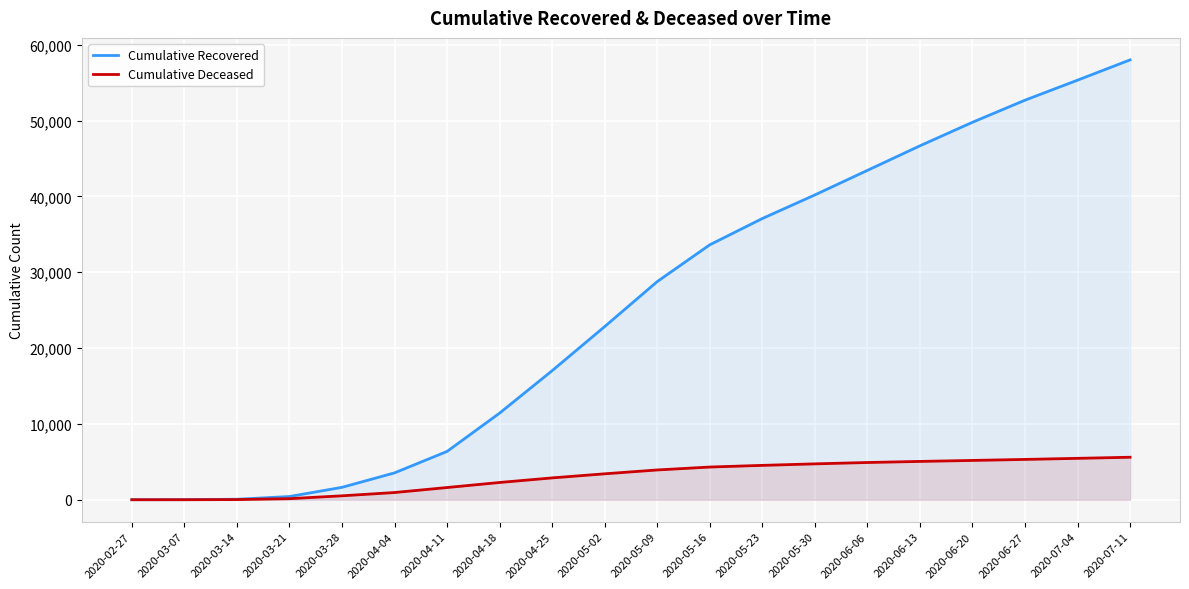

Which series has the largest range (max minus min)?

Cumulative Recovered